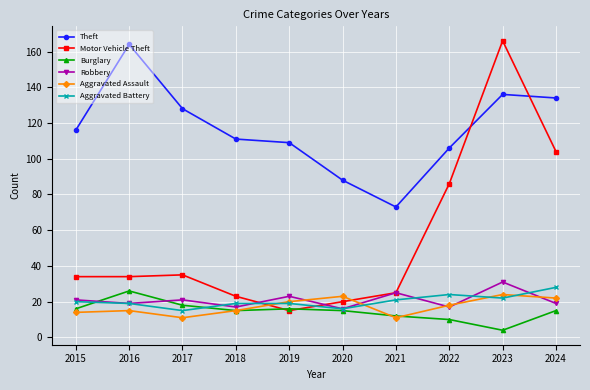

Is the value of Burglary at 2019 greater than the value of Motor Vehicle Theft at 2020?

No